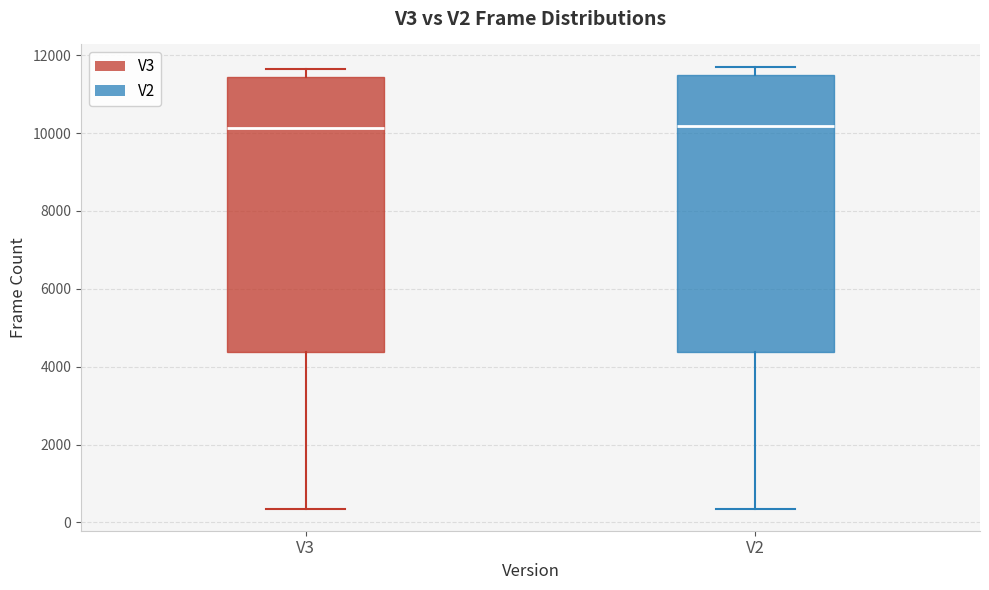

Reading left to right, transcribe this box plot: for each box, give where its median line is, the range the box spans, and where its two whiskers end, as read against the y-axis. The values are not printed on the chart, so give them approximately, as read against the axis.

V3: median 10200, box 4400 to 11400, whiskers 400 to 11600
V2: median 10200, box 4400 to 11600, whiskers 400 to 11800